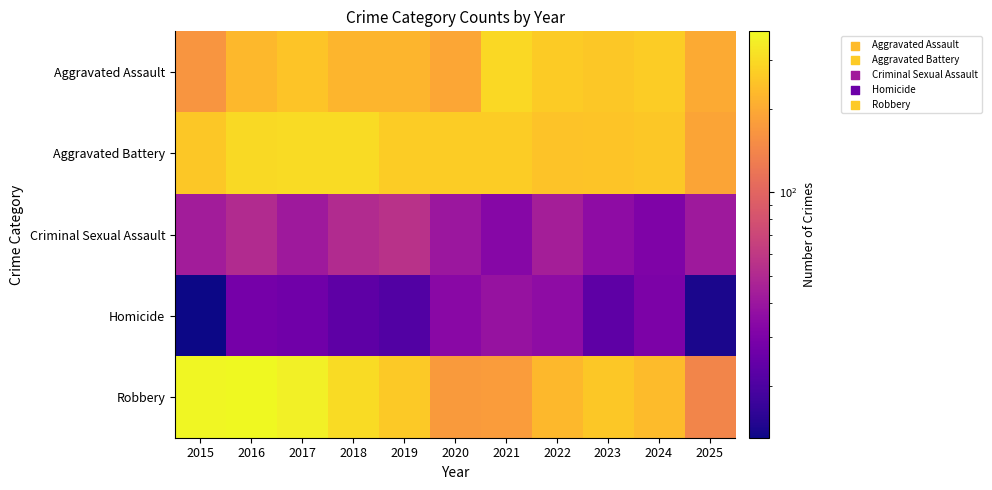

Reading right to left, transcribe all the data shown in this chart.

Aggravated Assault: 2025=201	2024=267	2023=259	2022=264	2021=295	2020=192	2019=220	2018=220	2017=251	2016=225	2015=164
Aggravated Battery: 2025=191	2024=258	2023=251	2022=249	2021=270	2020=268	2019=267	2018=302	2017=303	2016=298	2015=259
Criminal Sexual Assault: 2025=41	2024=31	2023=35	2022=44	2021=33	2020=40	2019=55	2018=51	2017=41	2016=51	2015=43
Homicide: 2025=14	2024=30	2023=23	2022=35	2021=38	2020=34	2019=21	2018=23	2017=27	2016=28	2015=13
Robbery: 2025=141	2024=231	2023=257	2022=227	2021=175	2020=174	2019=263	2018=302	2017=356	2016=381	2015=372